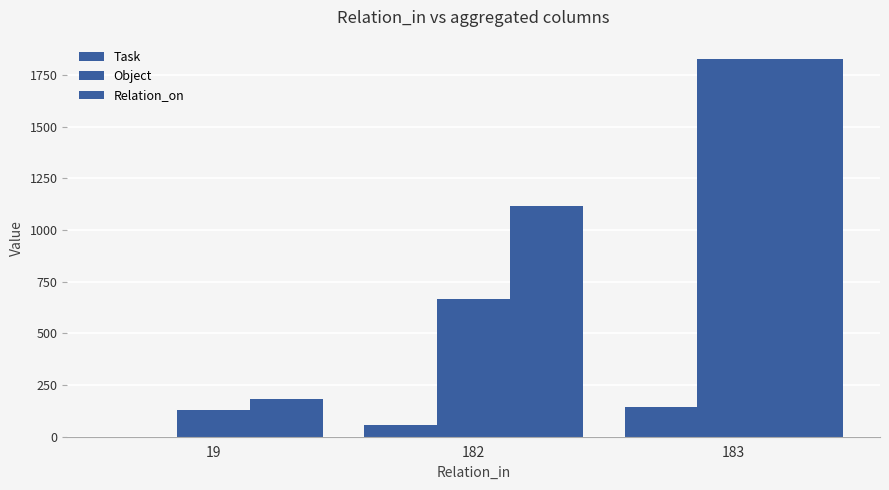

How many categories are shown in the chart?

3